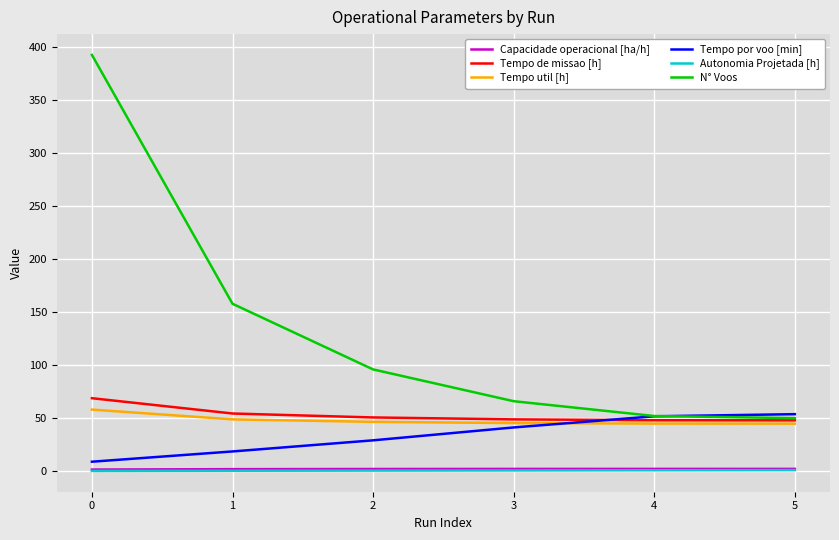

Which series changed the most between 0 and 5?

N° Voos